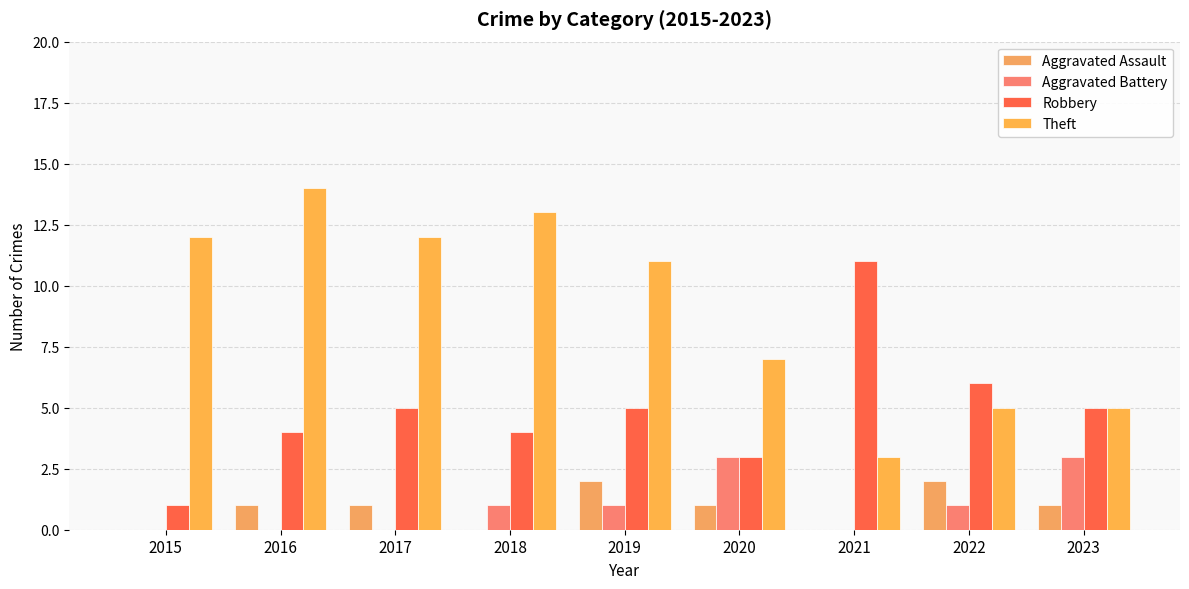

Count the number of data series in this chart.

4